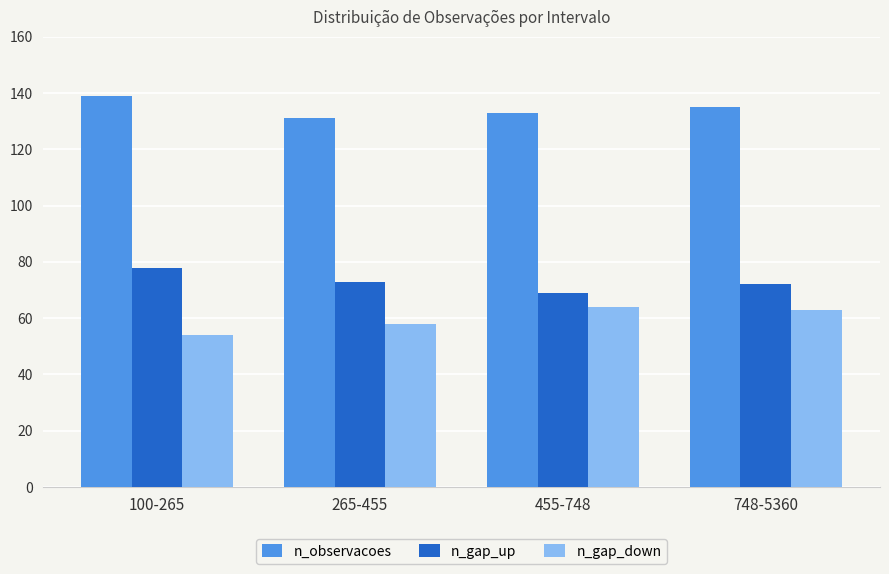

What is the difference between the highest and lowest values at 455-748?

69